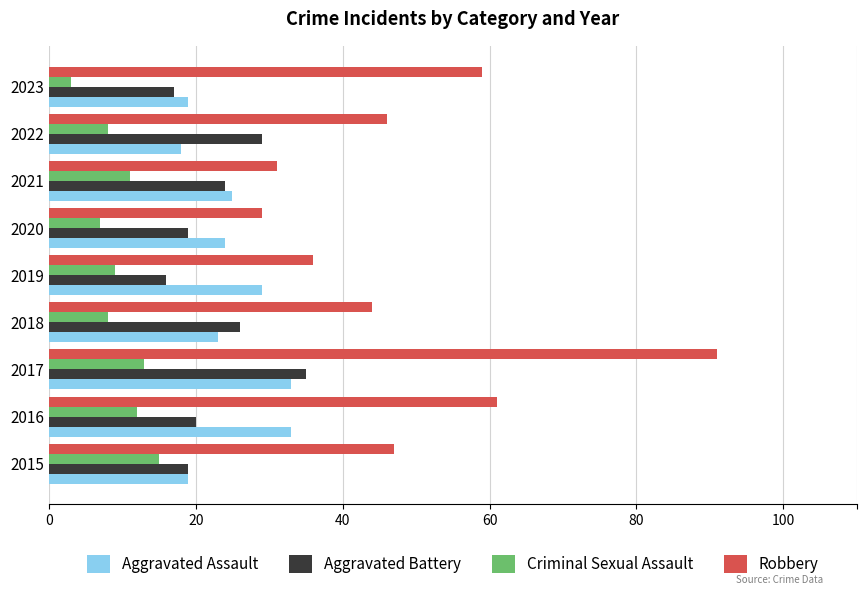

Rank the series at 2016 from lowest to highest value.

Criminal Sexual Assault, Aggravated Battery, Aggravated Assault, Robbery